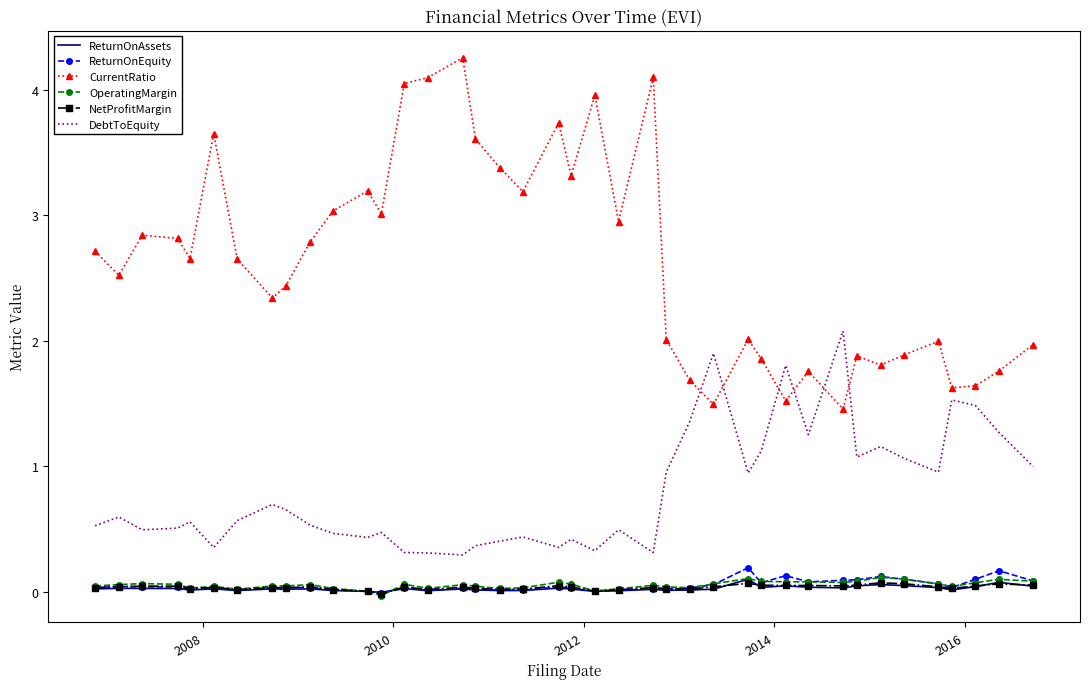

Which series has the largest total across all categories?

CurrentRatio